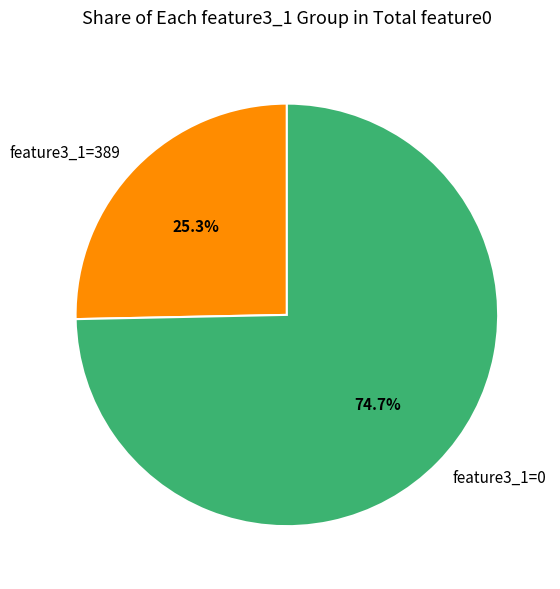

How many segments does this pie chart have?

2